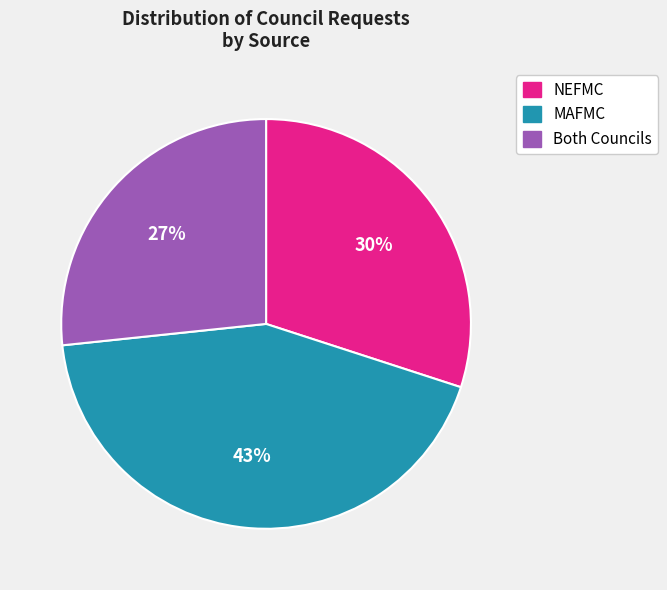

What percentage is the MAFMC slice, to the nearest percent?

43%